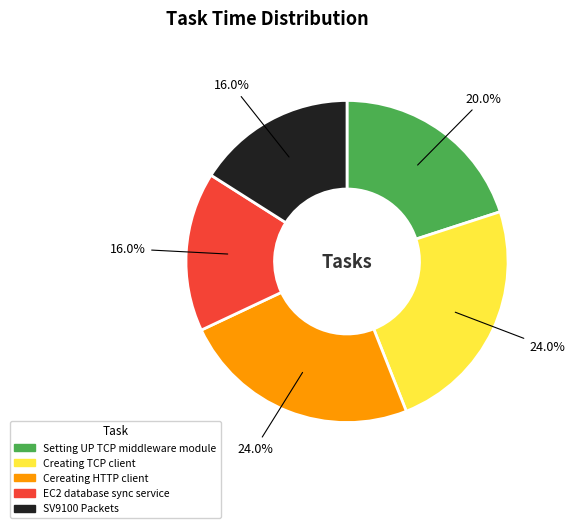

Combined, what portion of the pie is Cereating HTTP client and EC2 database sync service?

40.0%